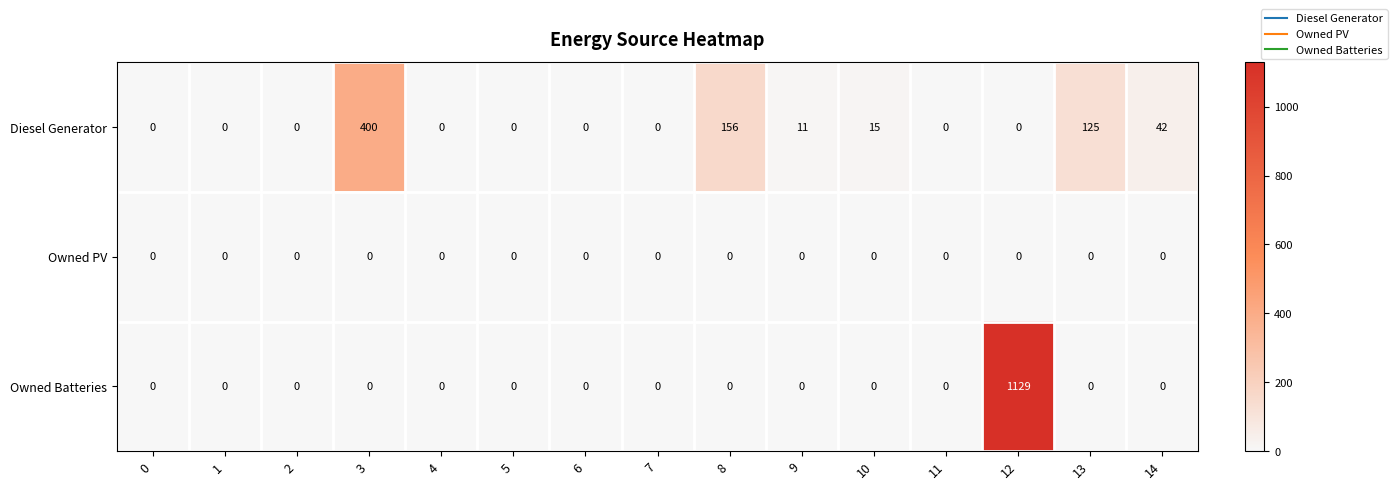

List the series in order of their peak value, highest first.

Owned Batteries, Diesel Generator, Owned PV